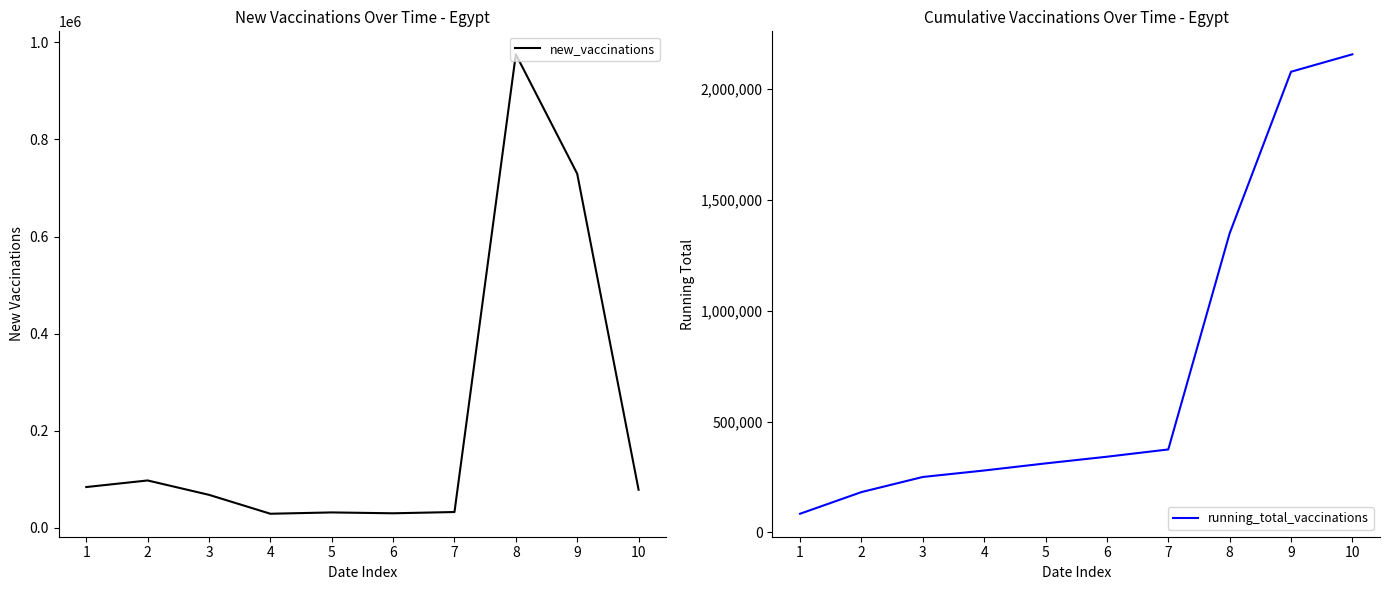

Between 2 and 8, which series saw the biggest shift?

running_total_vaccinations